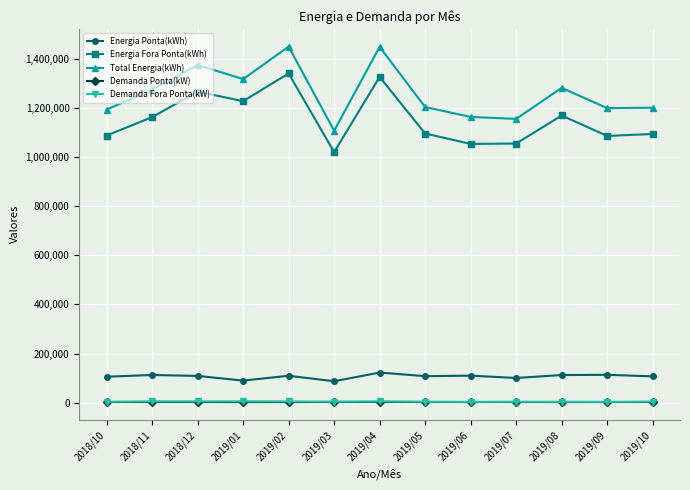

Is the value of Demanda Fora Ponta(kW) at 2019/05 greater than the value of Total Energia(kWh) at 2019/05?

No